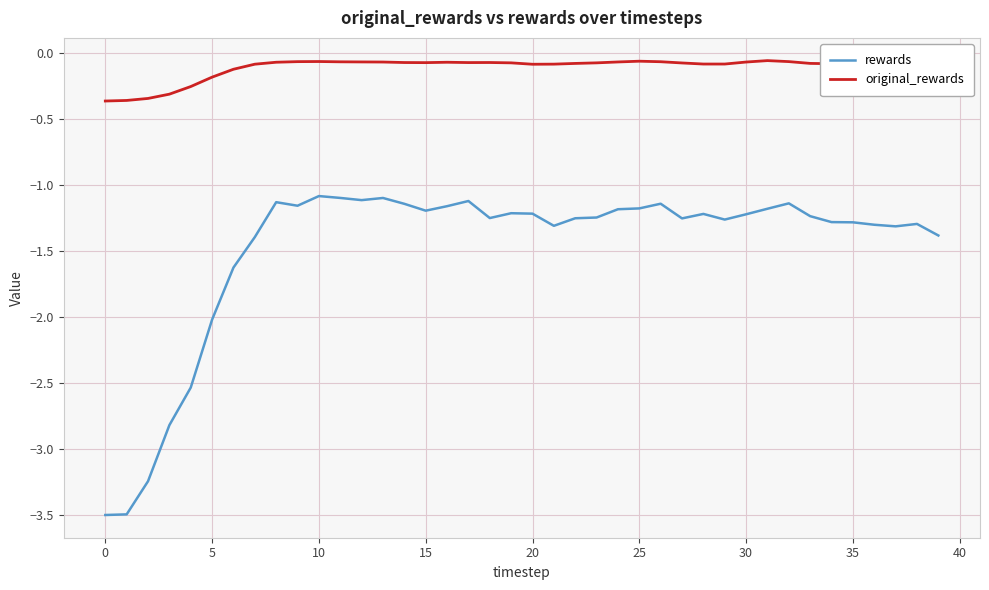

Which series has the largest range (max minus min)?

rewards